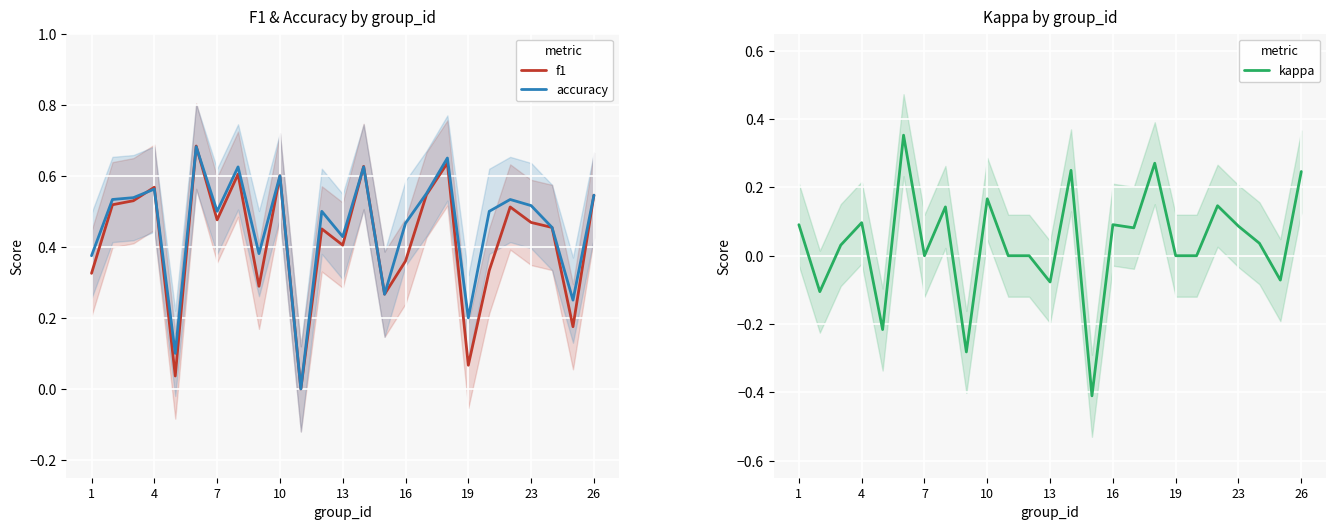

The value of accuracy at 16 is 0.1. True or false?

False